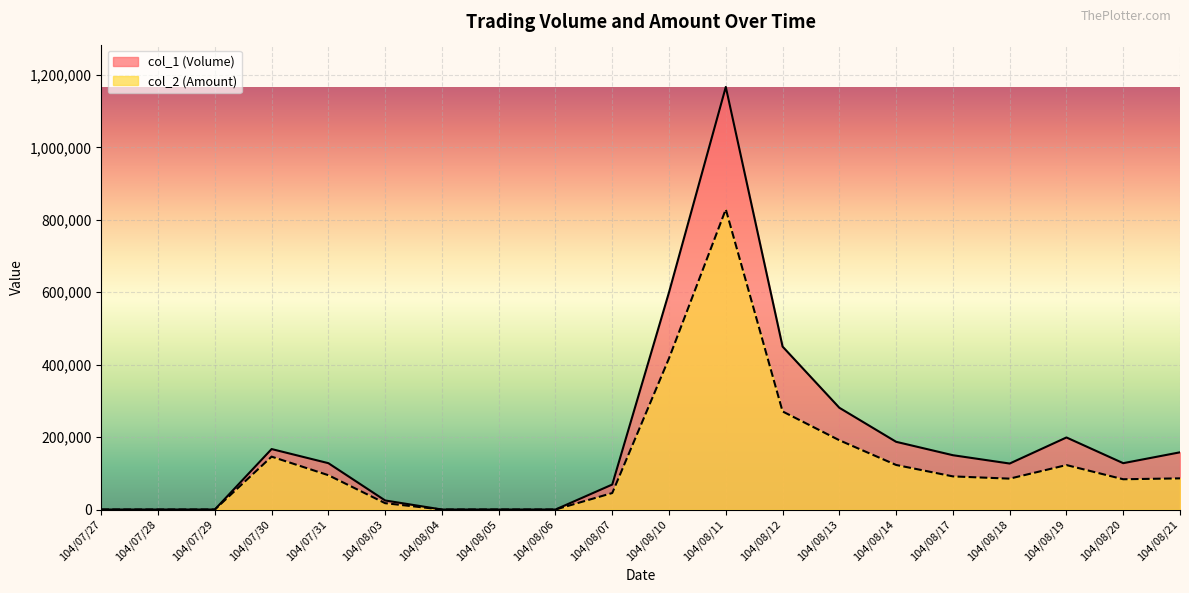

How many lines are shown in the chart?

2